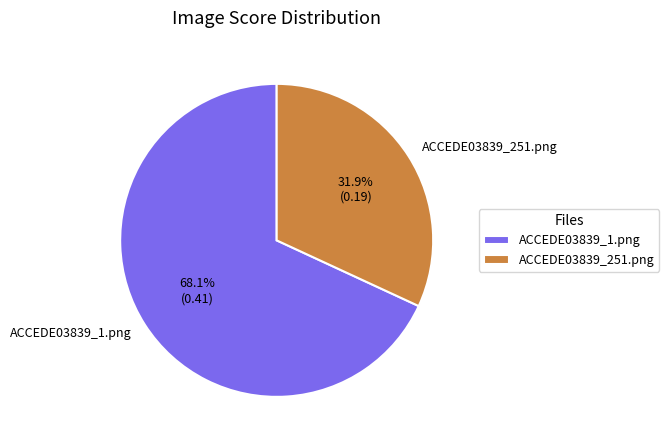

To the nearest percent, what portion does ACCEDE03839_1.png represent?

68%